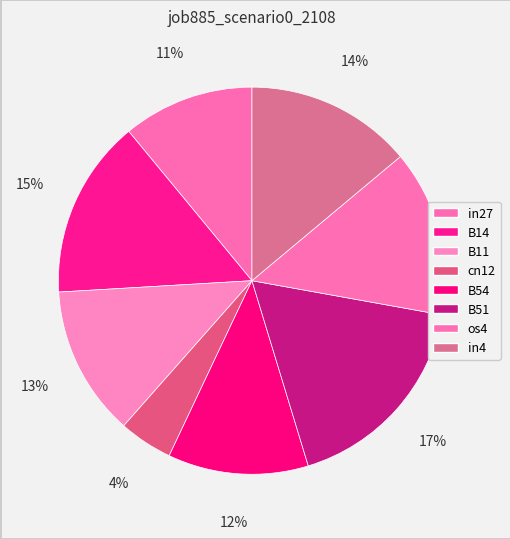

How many slices are in this pie chart?

8